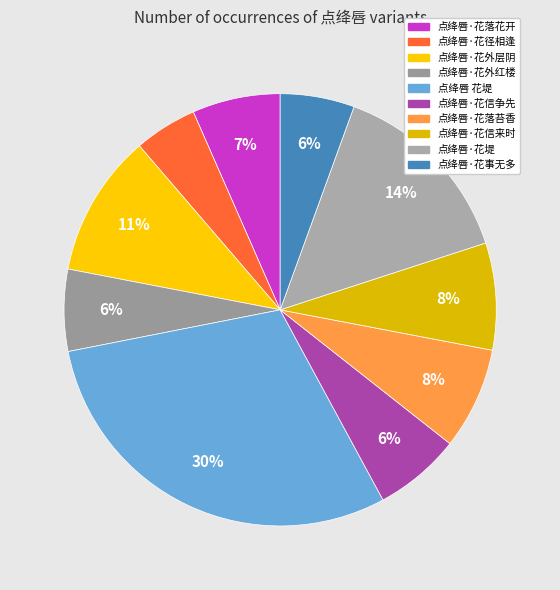

Which category has the smallest portion of the pie?

点绛唇·花径相逢